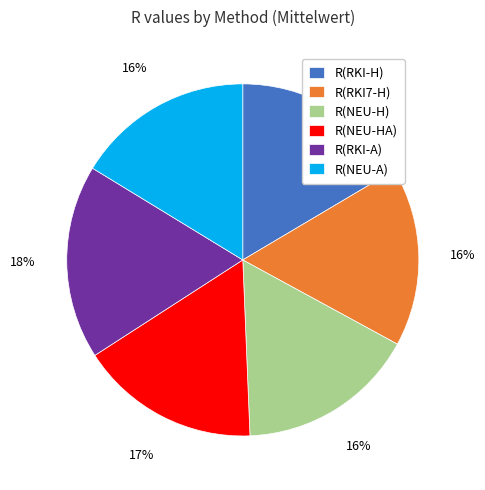

To the nearest percent, what is the average slice percentage?

17%